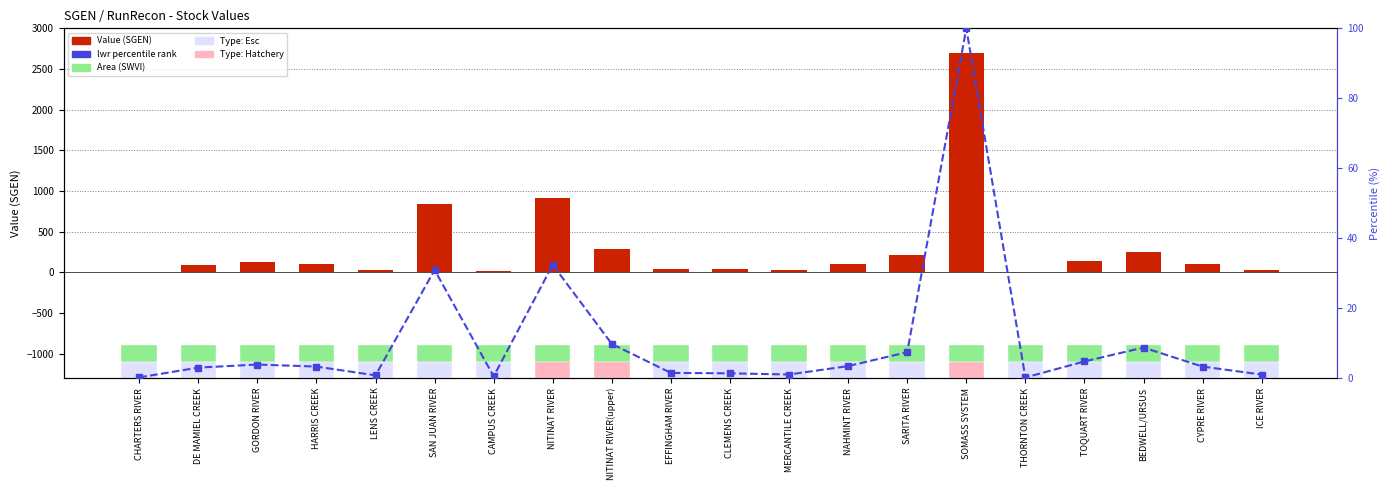

Where does the lwr percentile series first go above 3?

GORDON RIVER